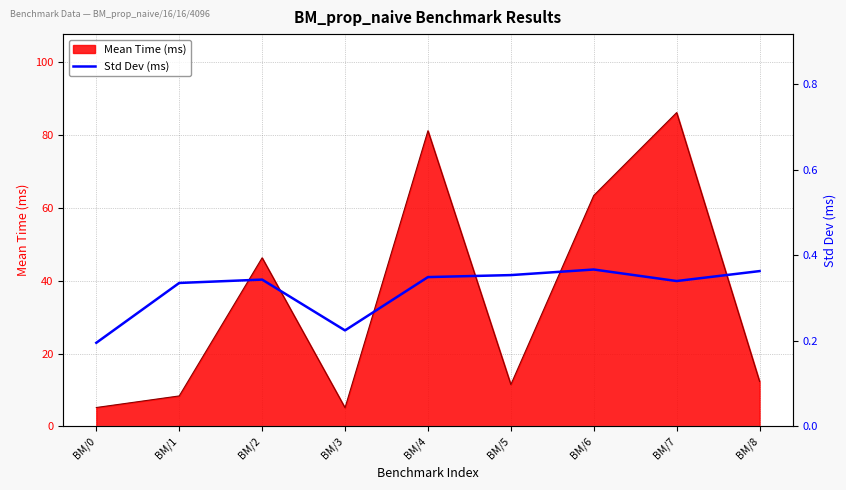

True or false: the data shows 0.3 at BM/1.

True